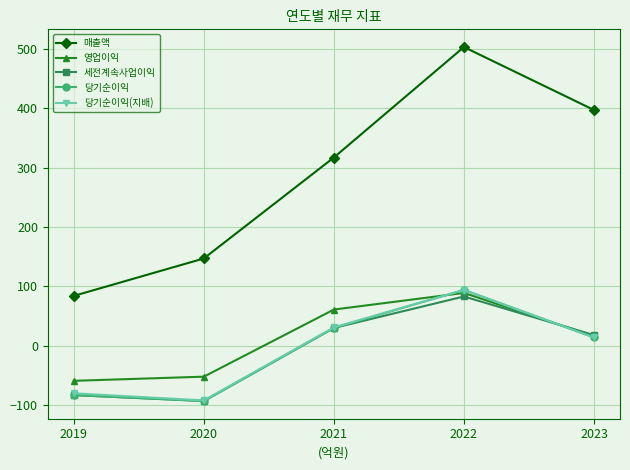

Where is the first local minimum for 세전계속사업이익?

2020